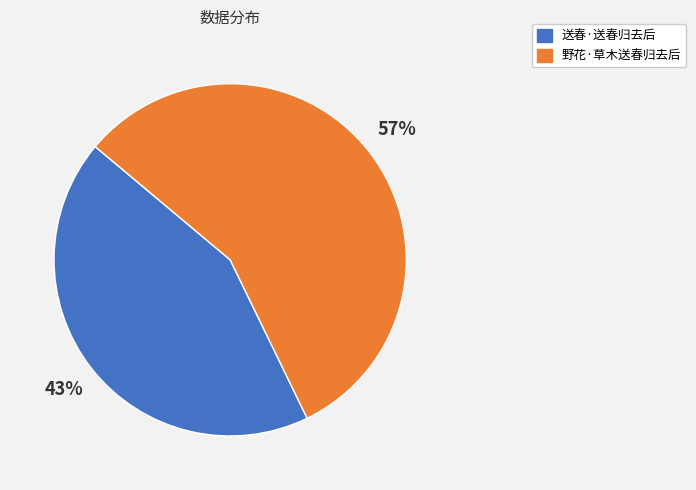

Count the number of slices in the pie.

2